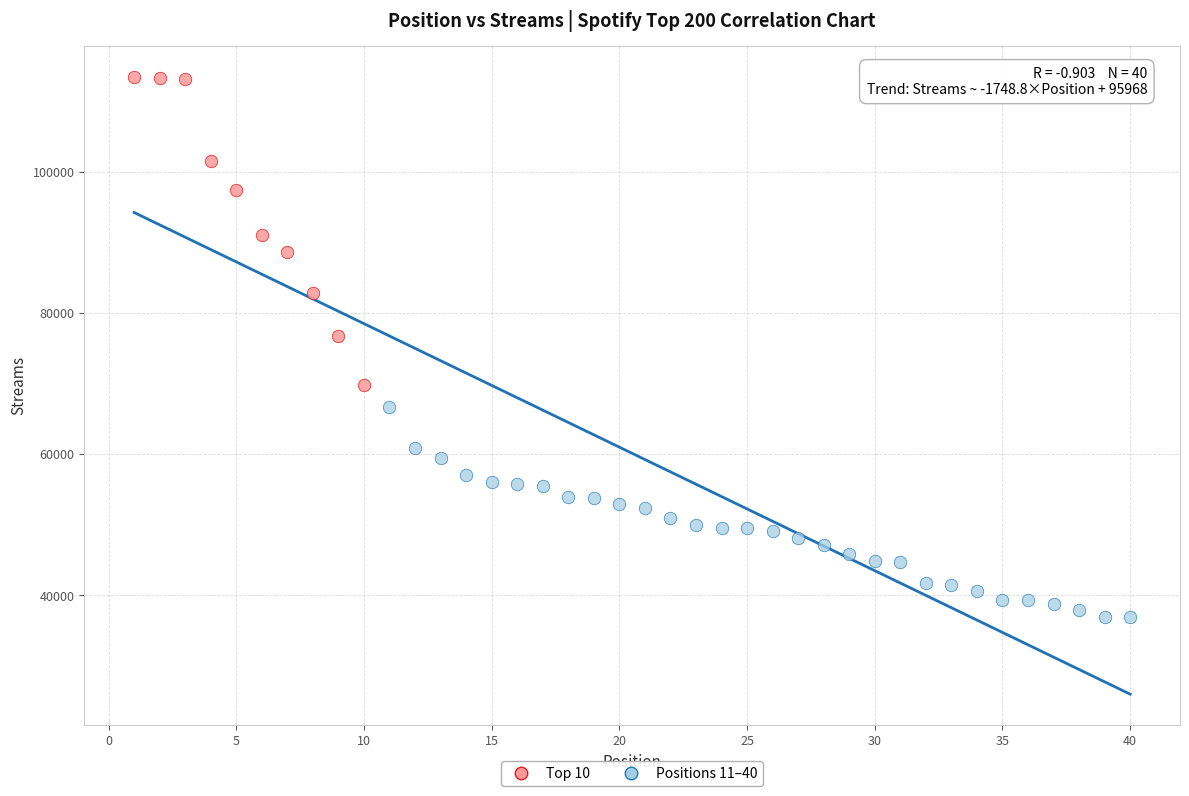

Which series has the widest spread of Y values?

Top 10